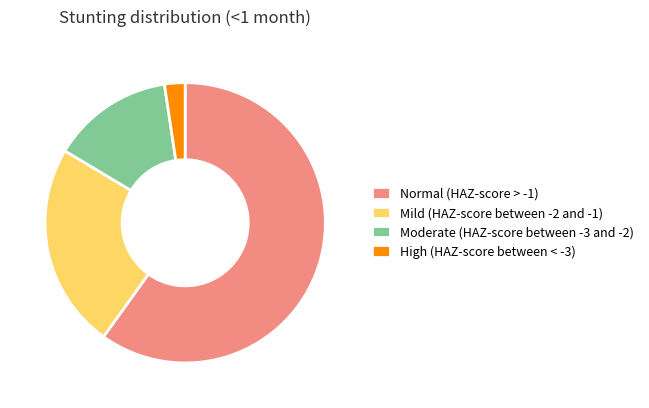

Which has a higher value, Normal (HAZ-score > -1) or Moderate (HAZ-score between -3 and -2)?

Normal (HAZ-score > -1)